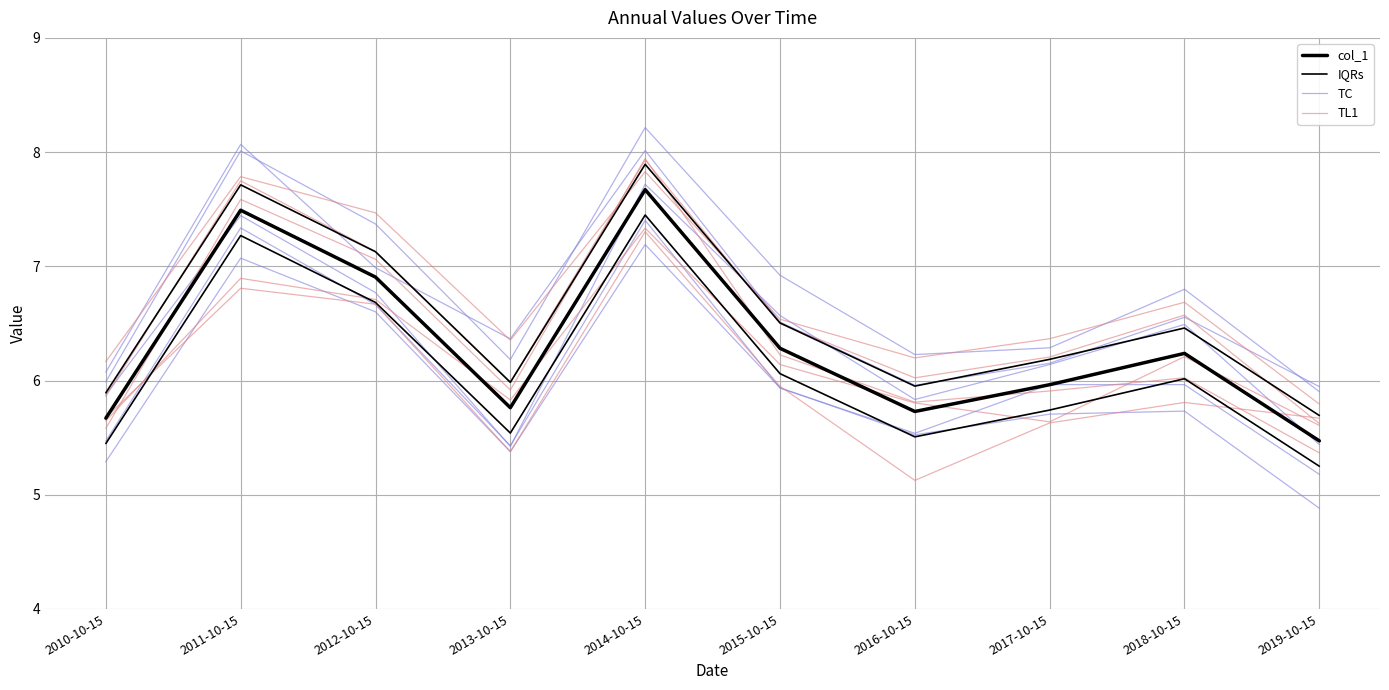

Between which two adjacent categories do col_1 and TL1 first intersect?

2010-10-15 and 2011-10-15